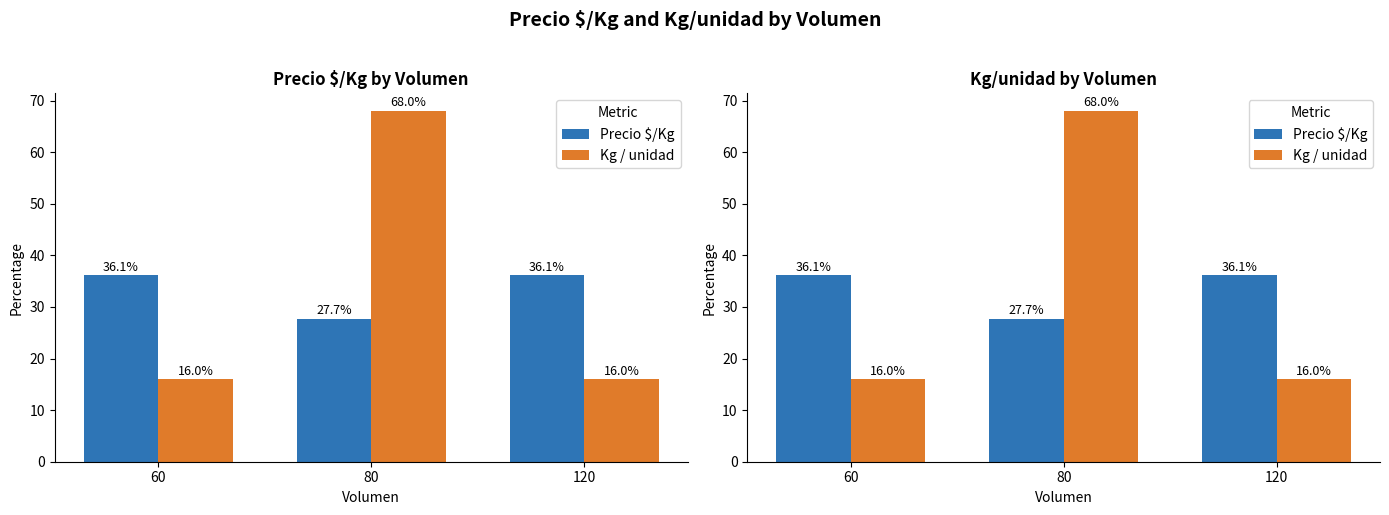

How many Kg / unidad values are between 16 and 68?

3